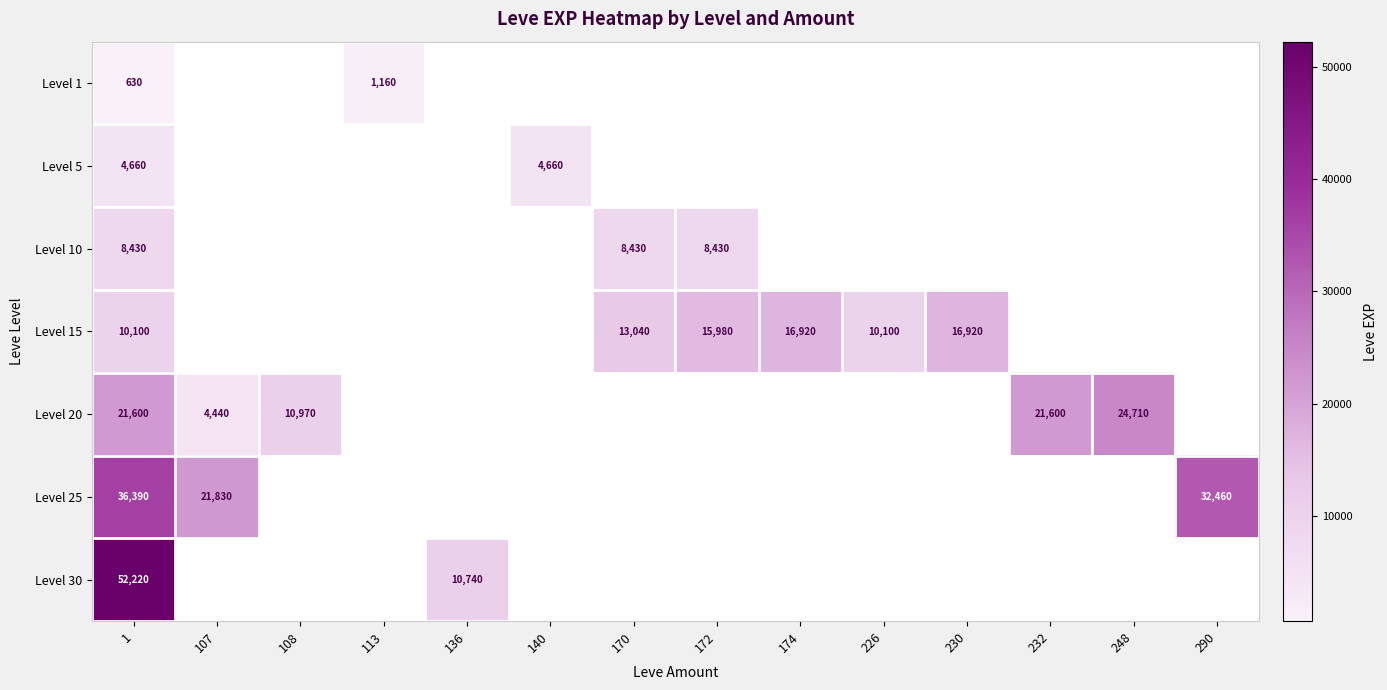

Is the value of Level 15 at 230 greater than the value of Level 25 at 290?

No